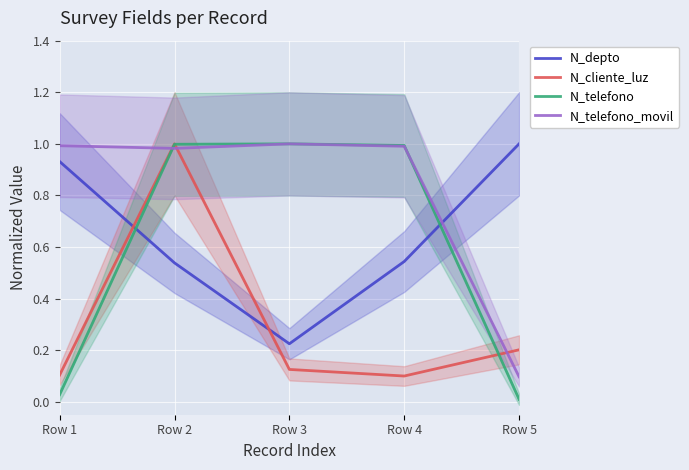

Which category has the highest value across all series?

Row 5